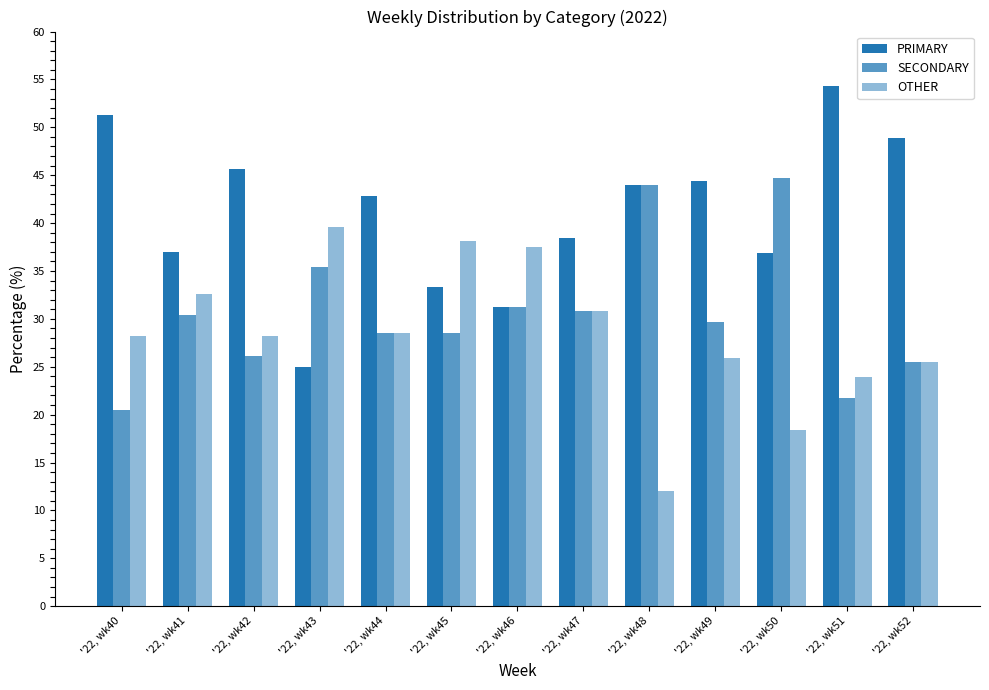

What is the minimum value shown in the chart?

12.0